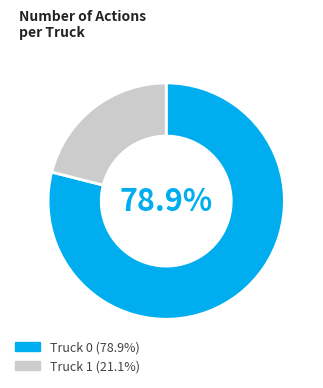

Which has a higher value, Truck 0 or Truck 1?

Truck 0